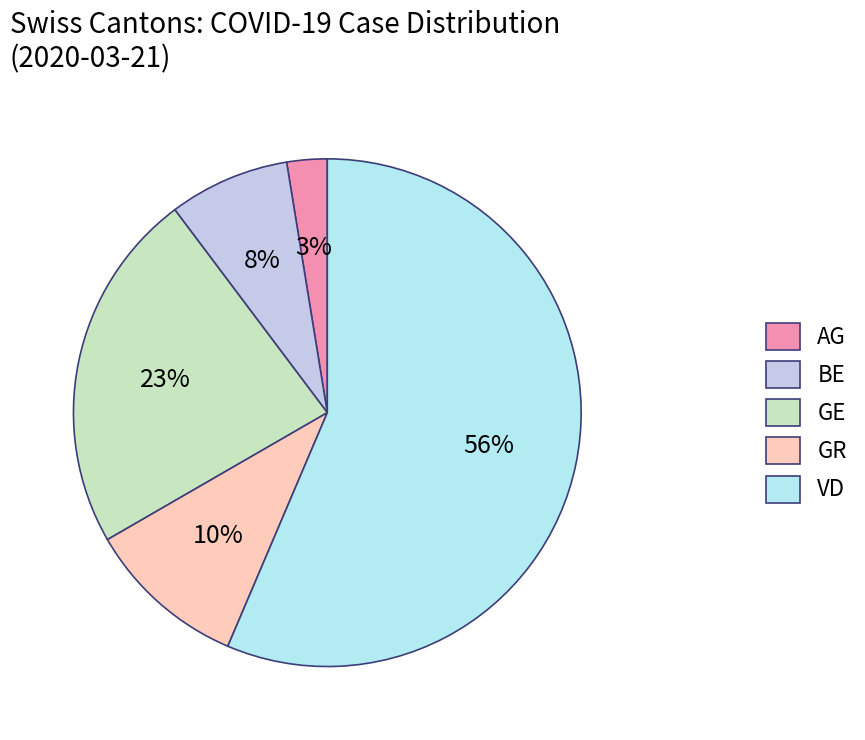

To the nearest percent, what percentage of the pie is GR?

10%